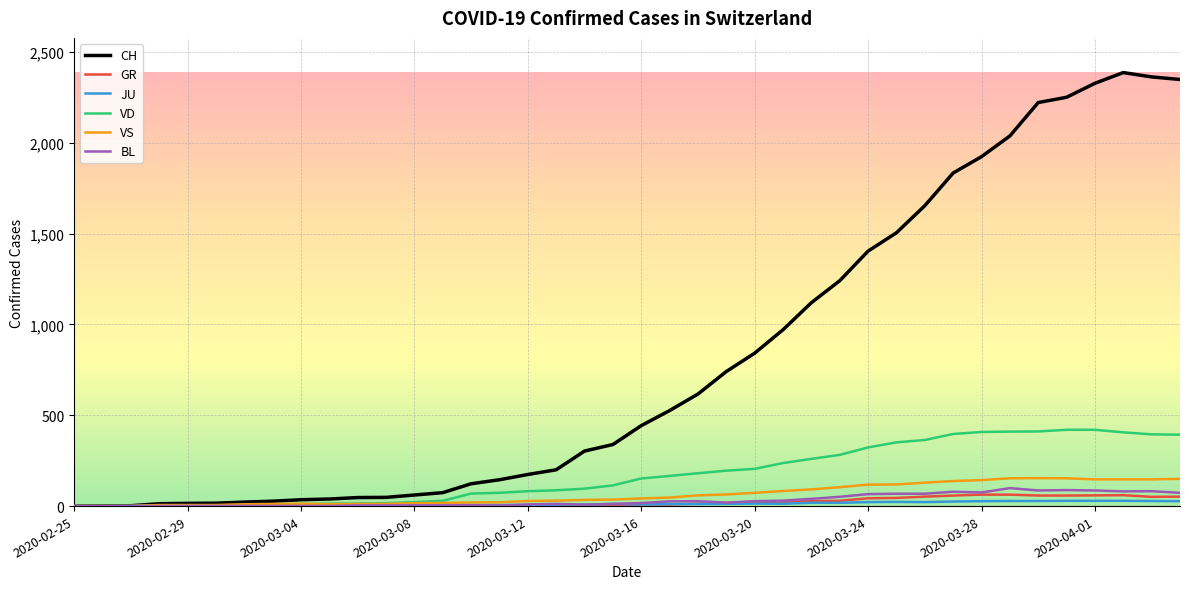

Which series has the largest total across all categories?

CH